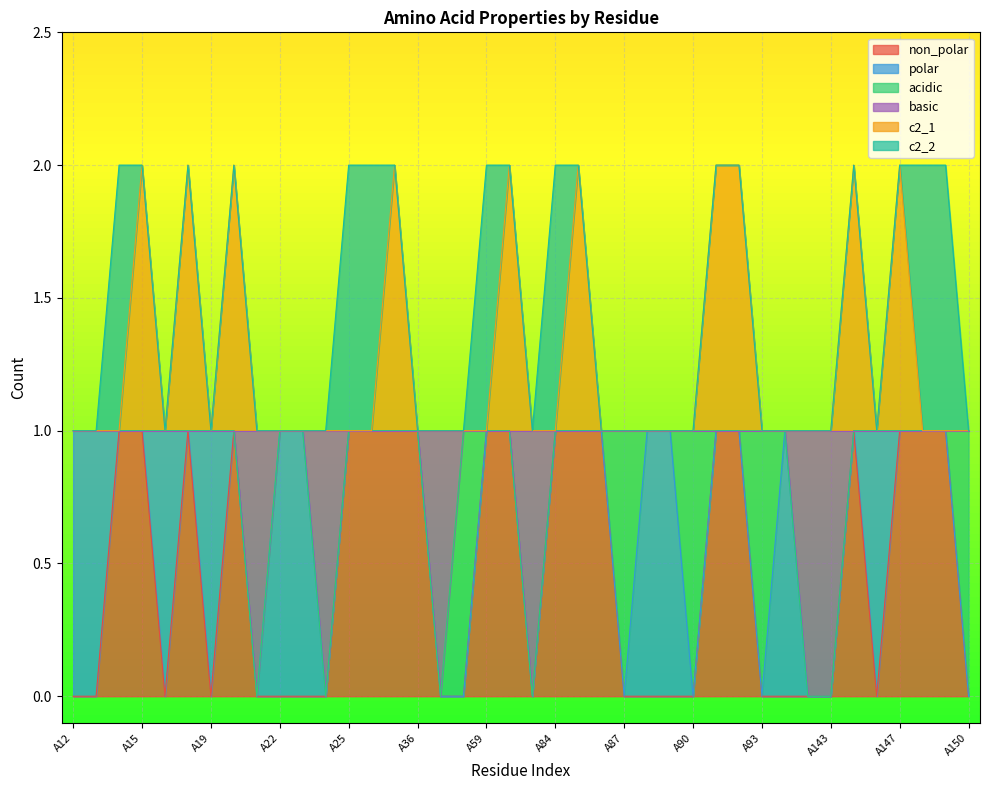

In c2_1, how many points are higher than both neighbors (excluding endpoints)?

8